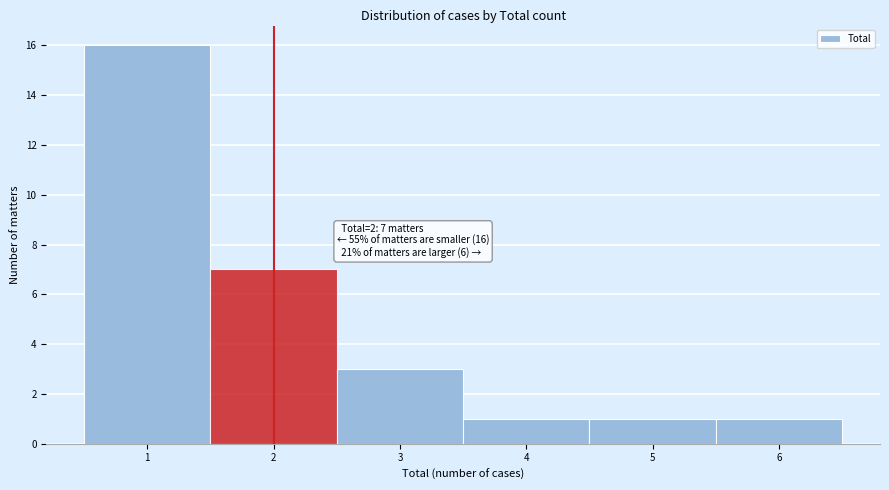

Over which range of the x-axis is the bar tallest?

0.5 to 1.5